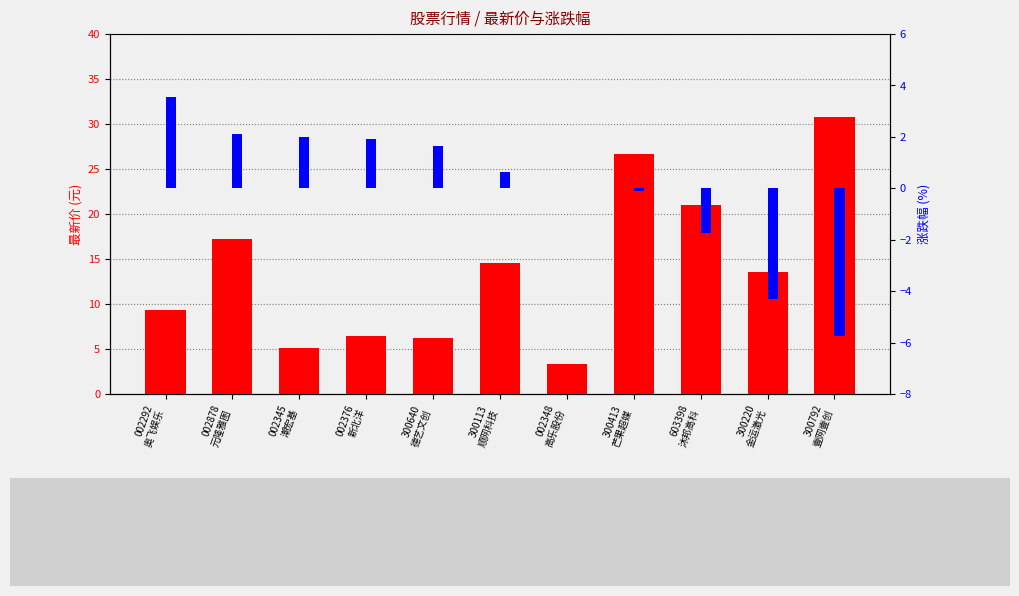

What is the sum of all 最新价 values?

154.3